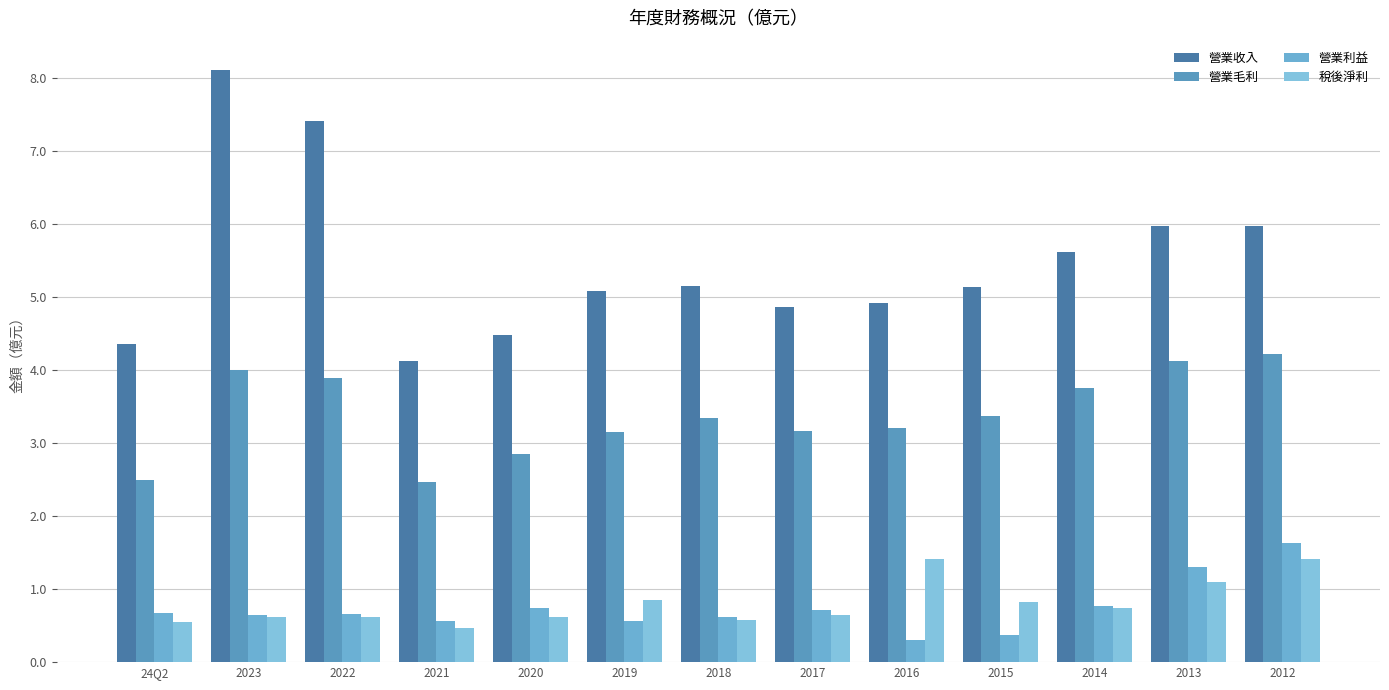

Does the chart contain stacked bars?

No